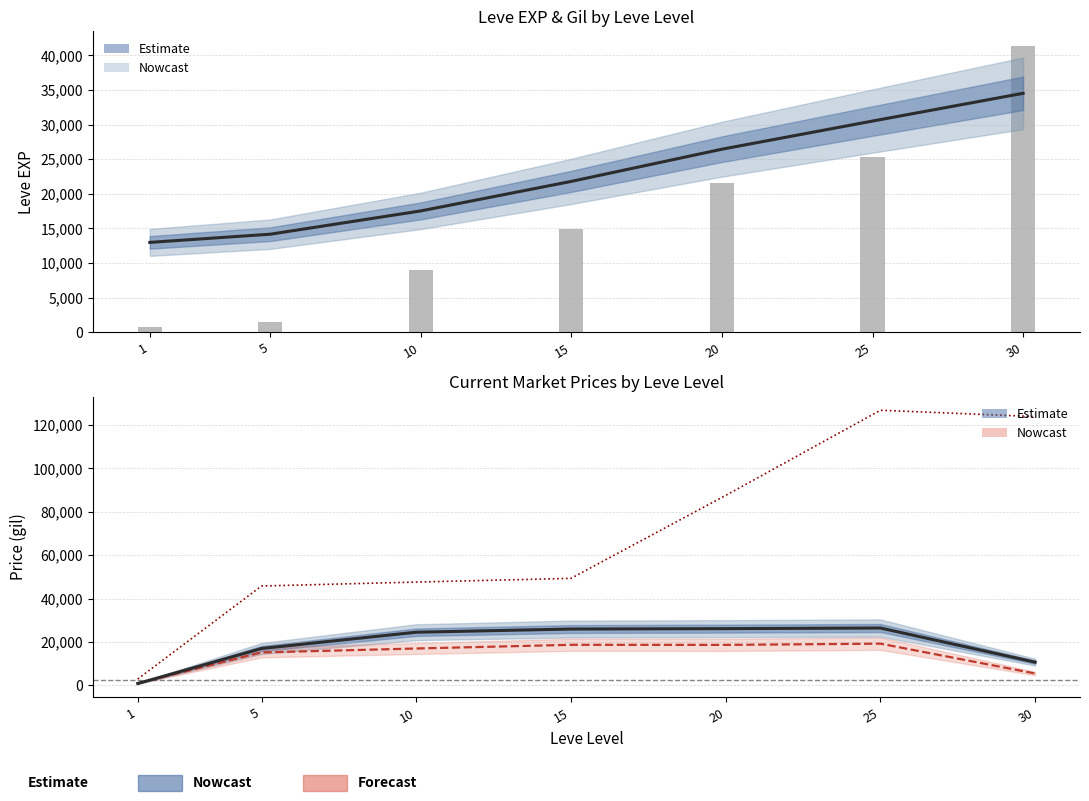

Which series has the largest range (max minus min)?

LevePriceHQ